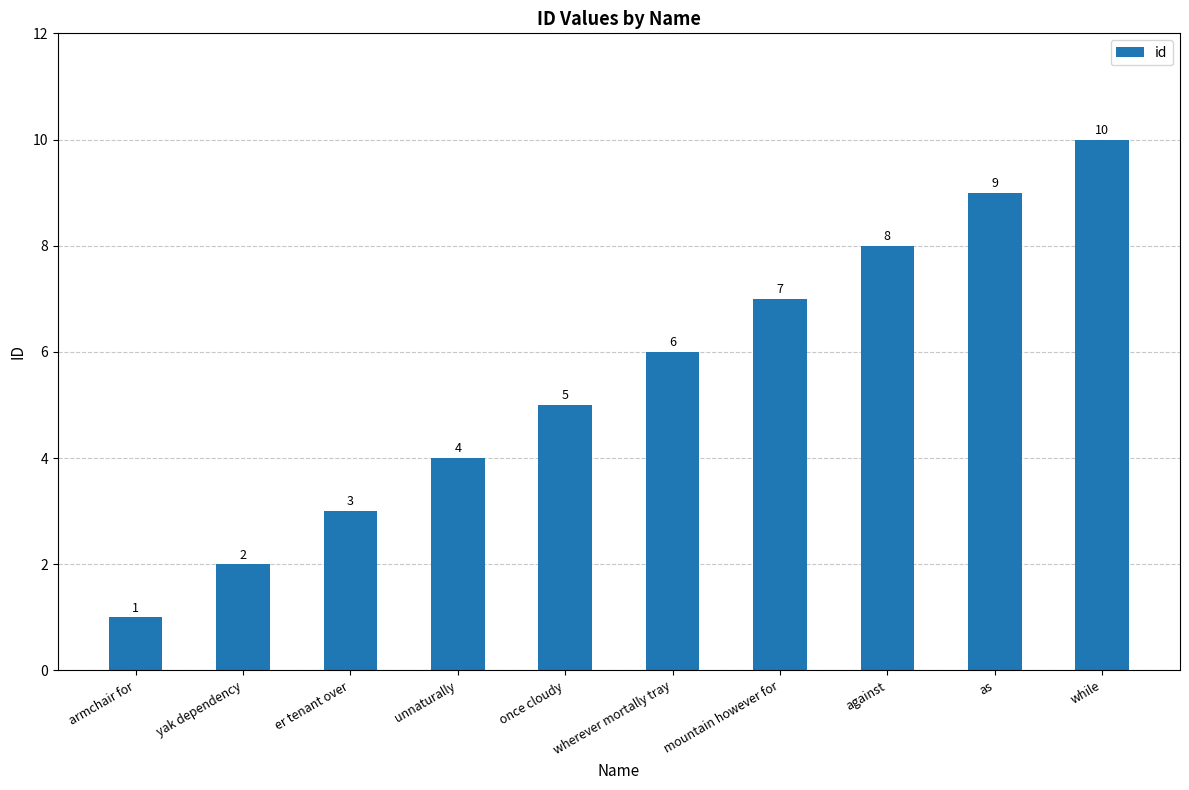

What is the value of the 5th bar from the left?

5